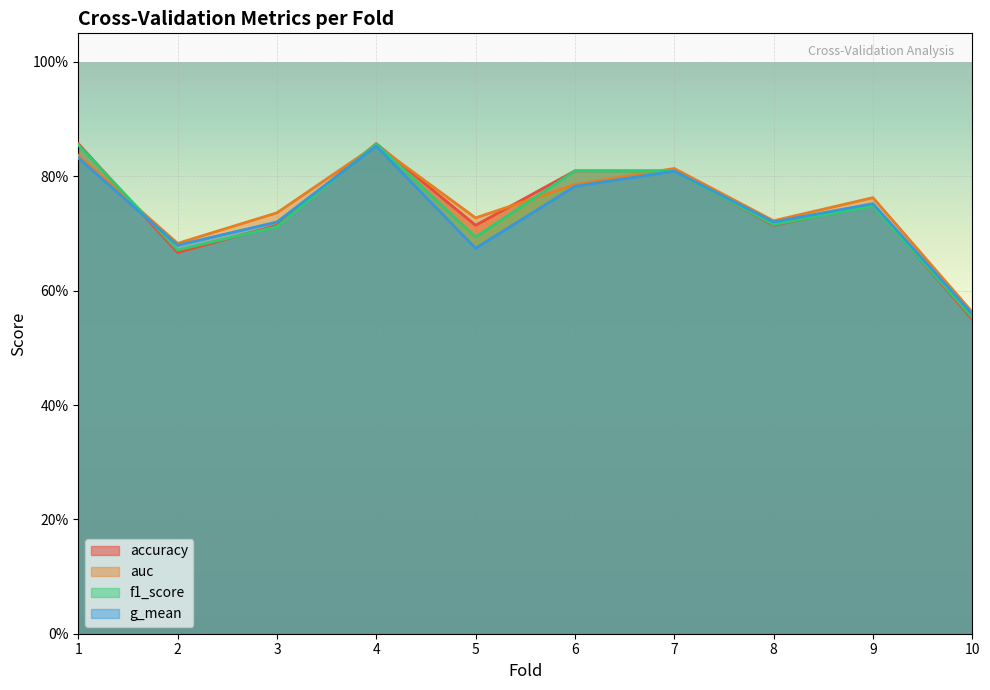

What is the sum of all g_mean values?

7.4